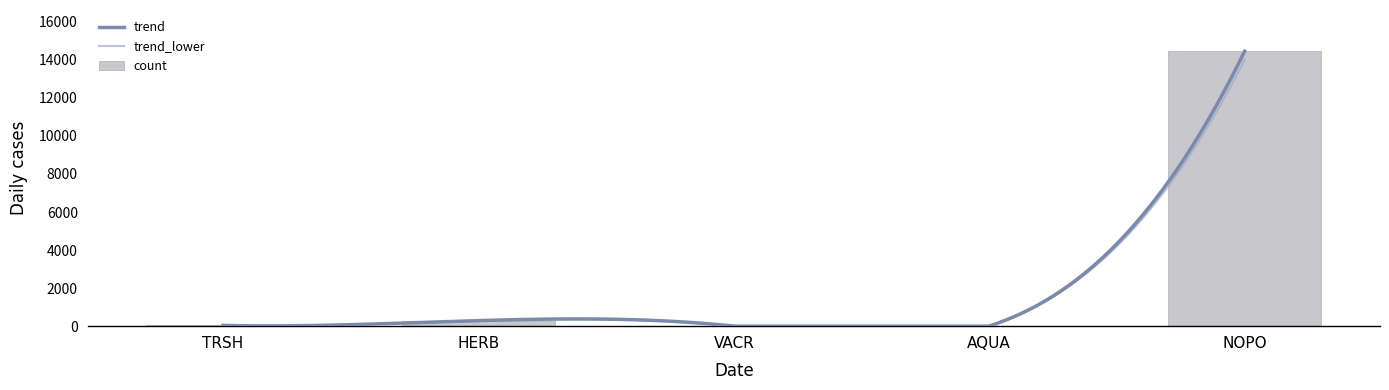

Where is count nearest to the value 7227?

HERB